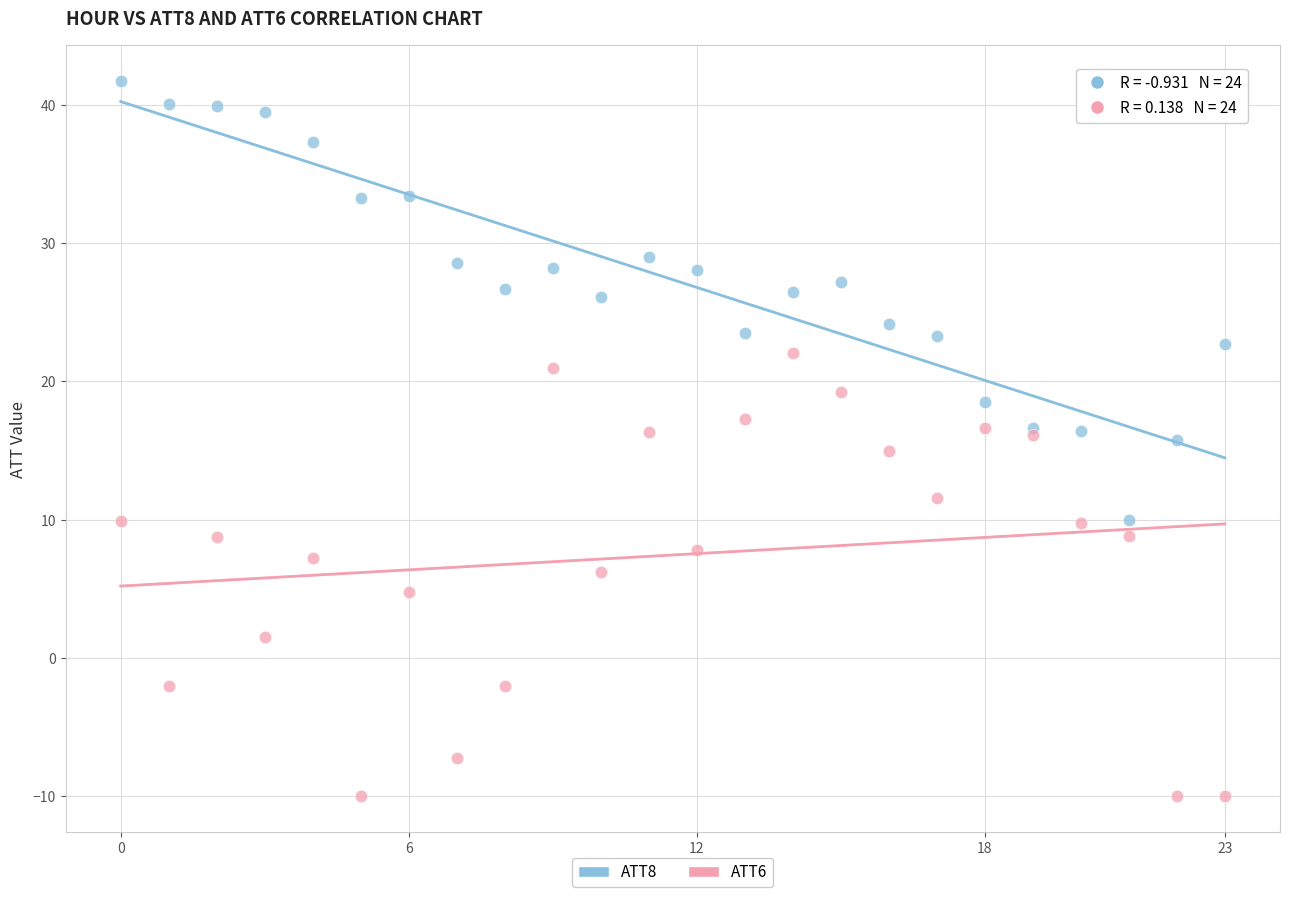

Which series reaches the maximum Y coordinate?

ATT8